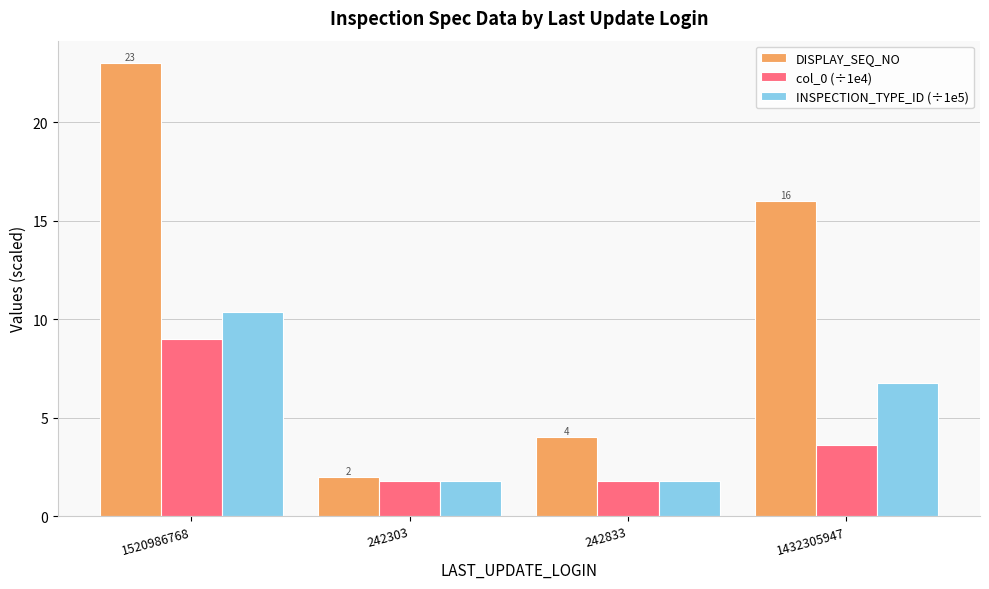

The value of col_0 (÷1e4) at 242833 is 2.8. True or false?

False